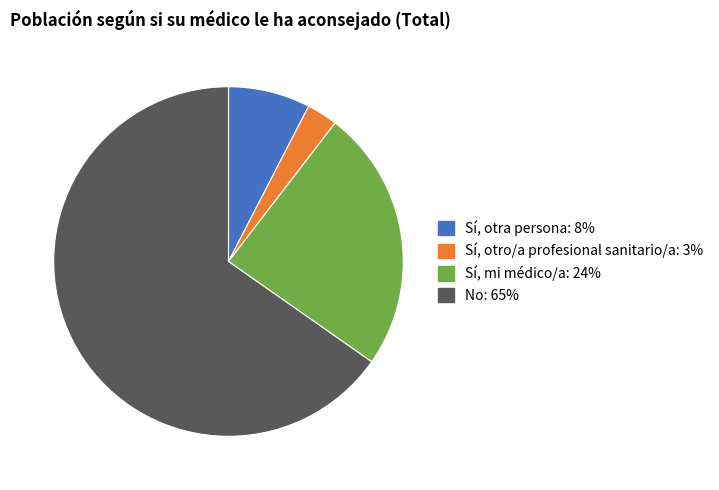

True or false: Sí, mi médico/a: 24% accounts for 24% of the total.

True